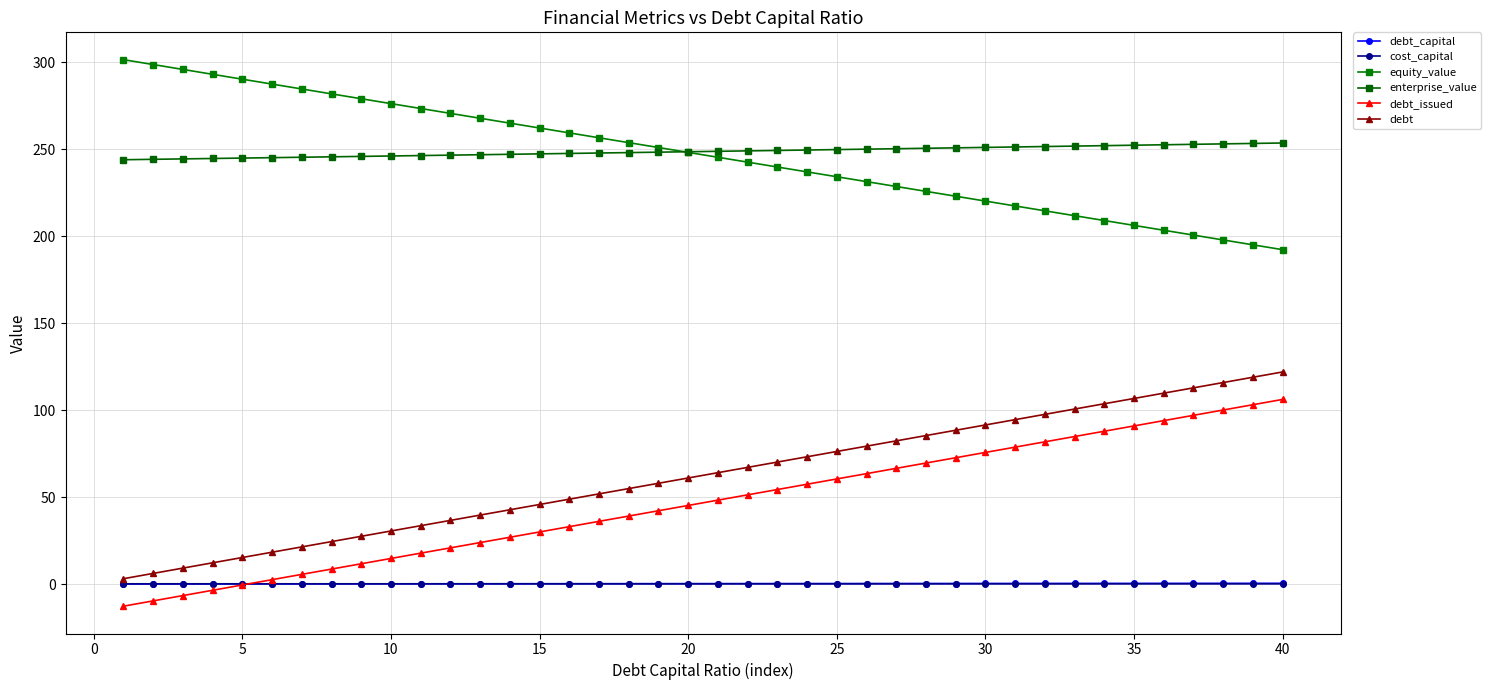

What is the difference between the maximum and minimum values in the enterprise_value series?

9.6